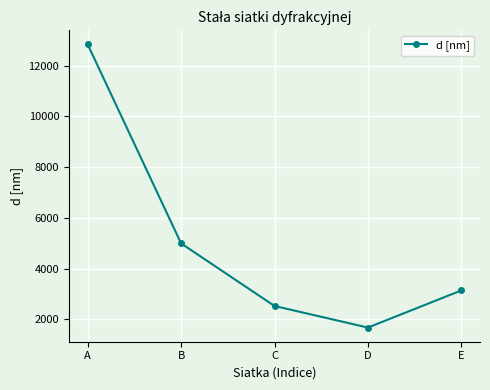

Rank the categories by value from lowest to highest.

D, C, E, B, A